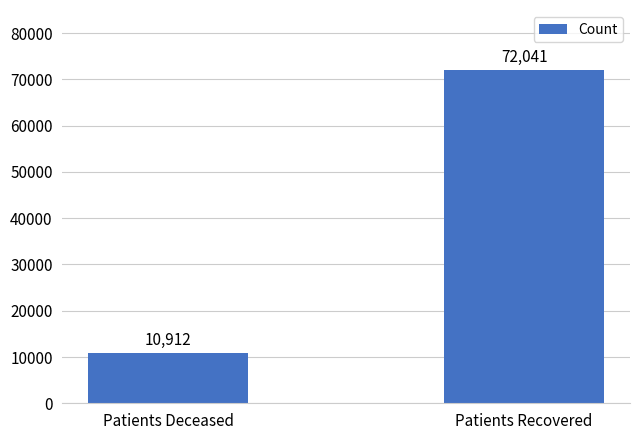

Is it true that the value at Patients Deceased is 10912?

True